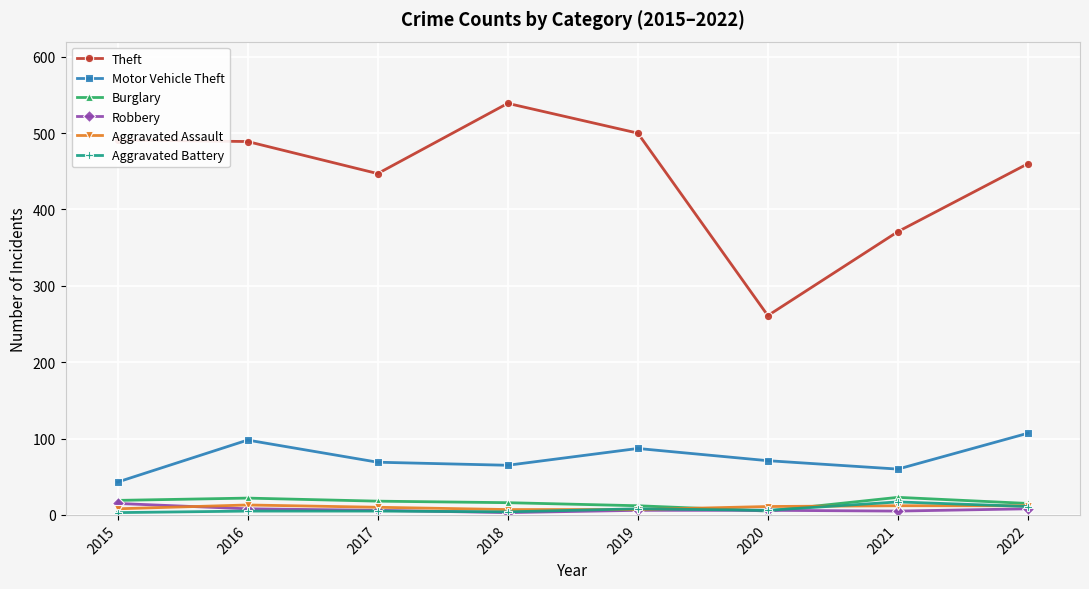

How many data points in Aggravated Battery are less than 6?

4